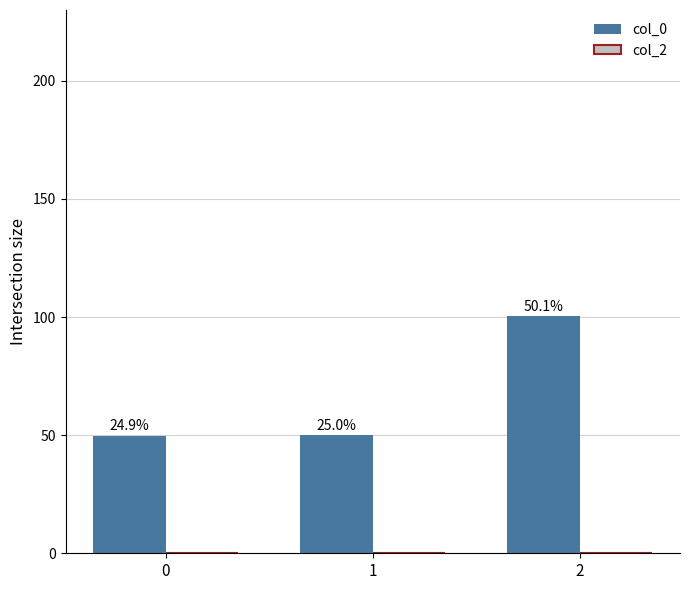

How many bars are there in total?

3